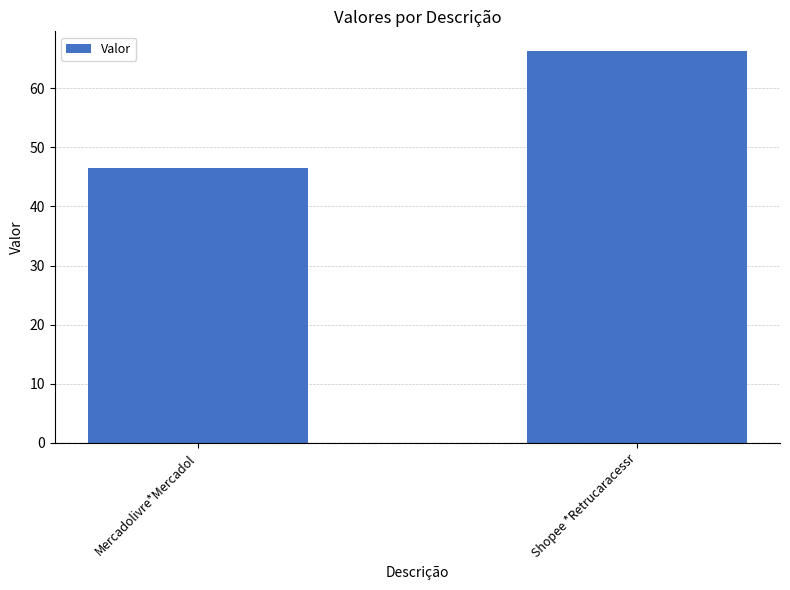

True or false: the data shows 66.3 at Shopee *Retrucaracessr.

True